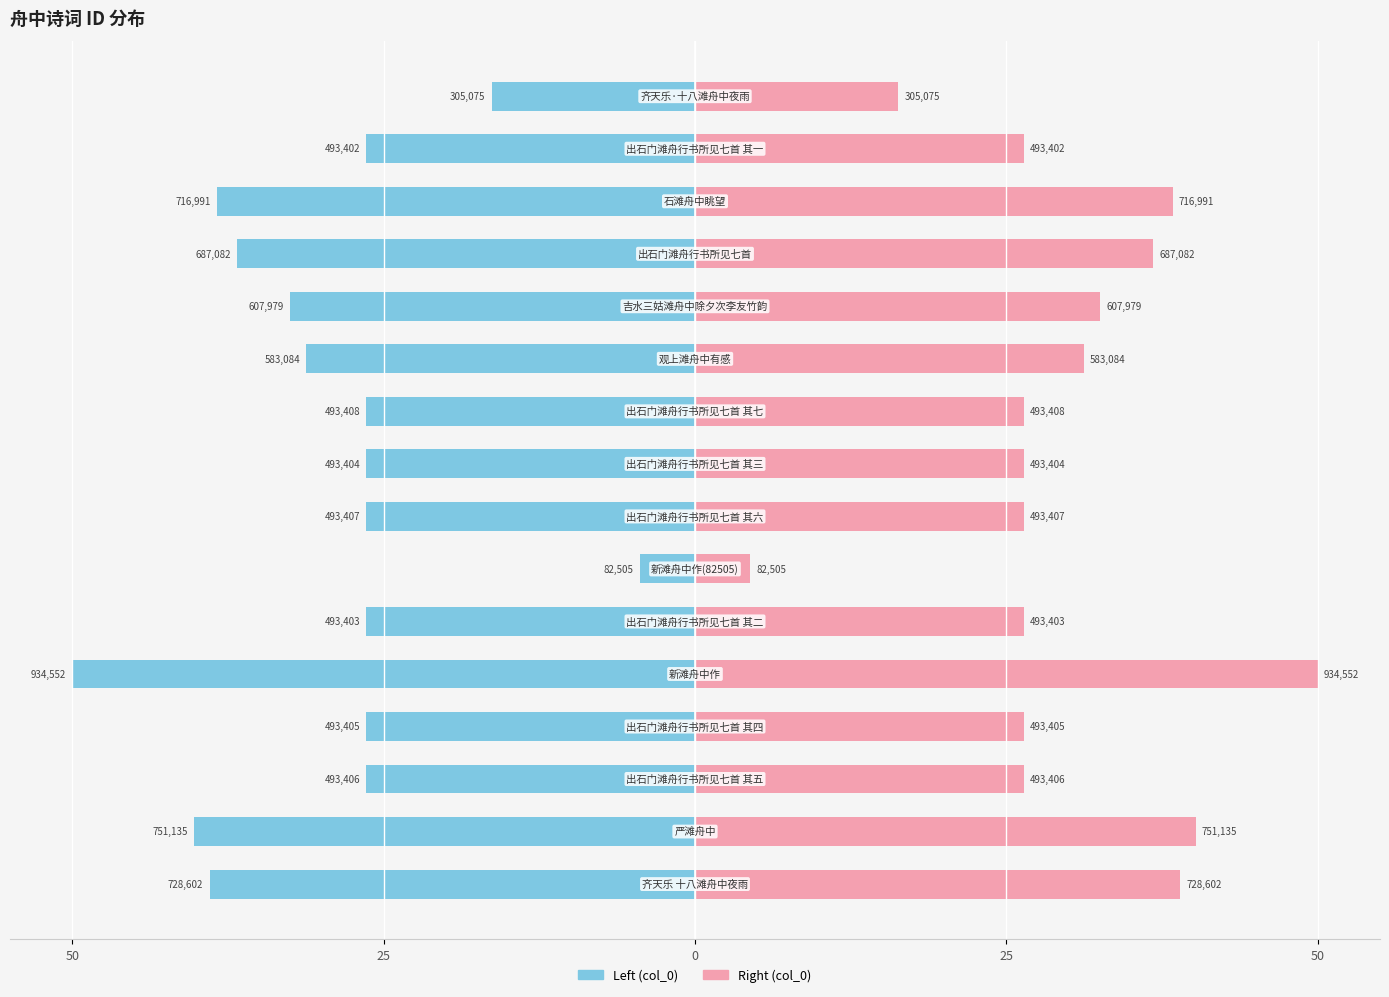

Read the col_0 (left) value at 0.

-26.4